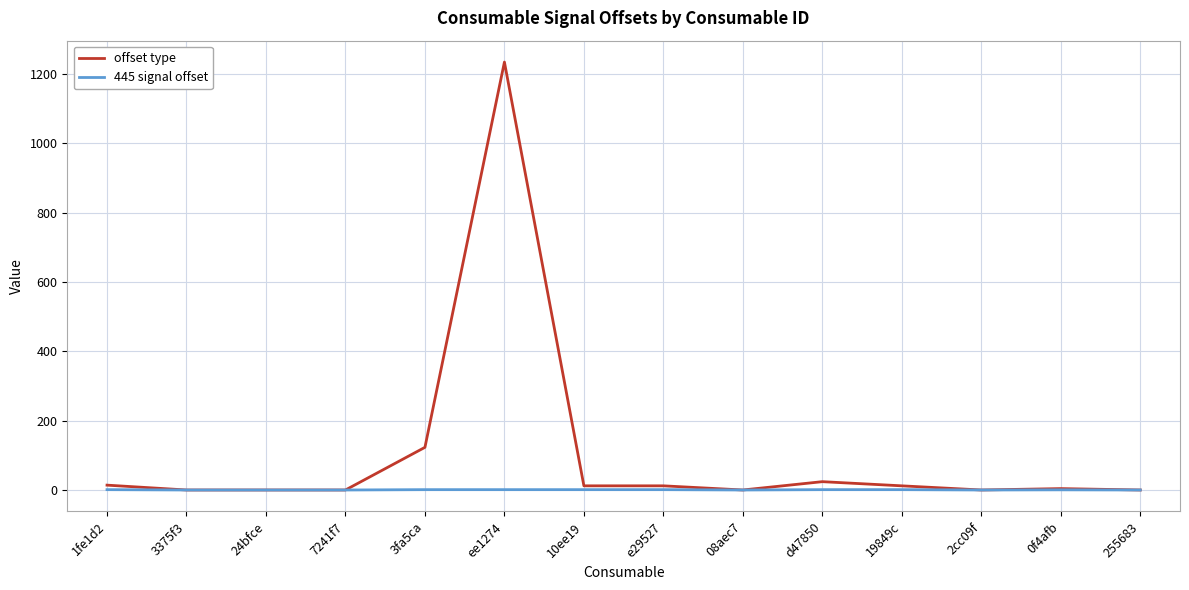

The 445 signal offset series shows 1.0 at ee1274. True or false?

True